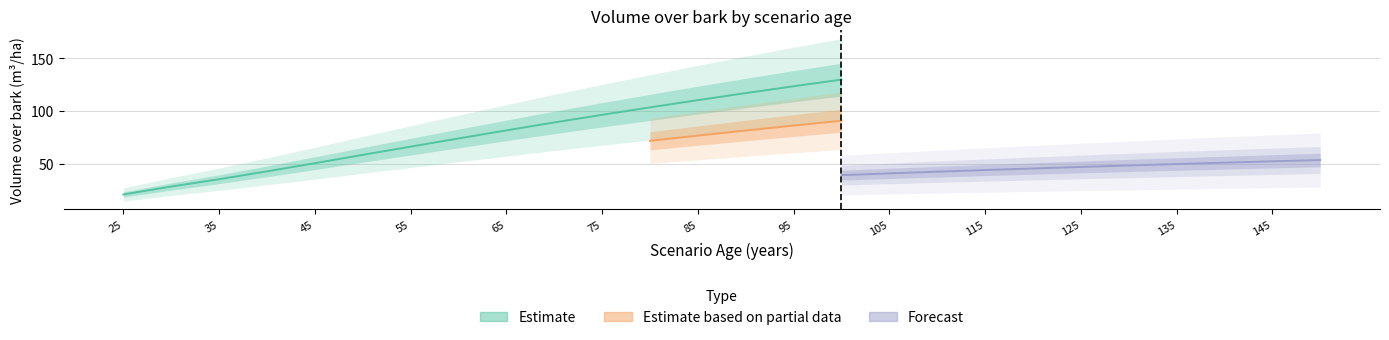

Does the chart display data point markers on the line(s)?

No